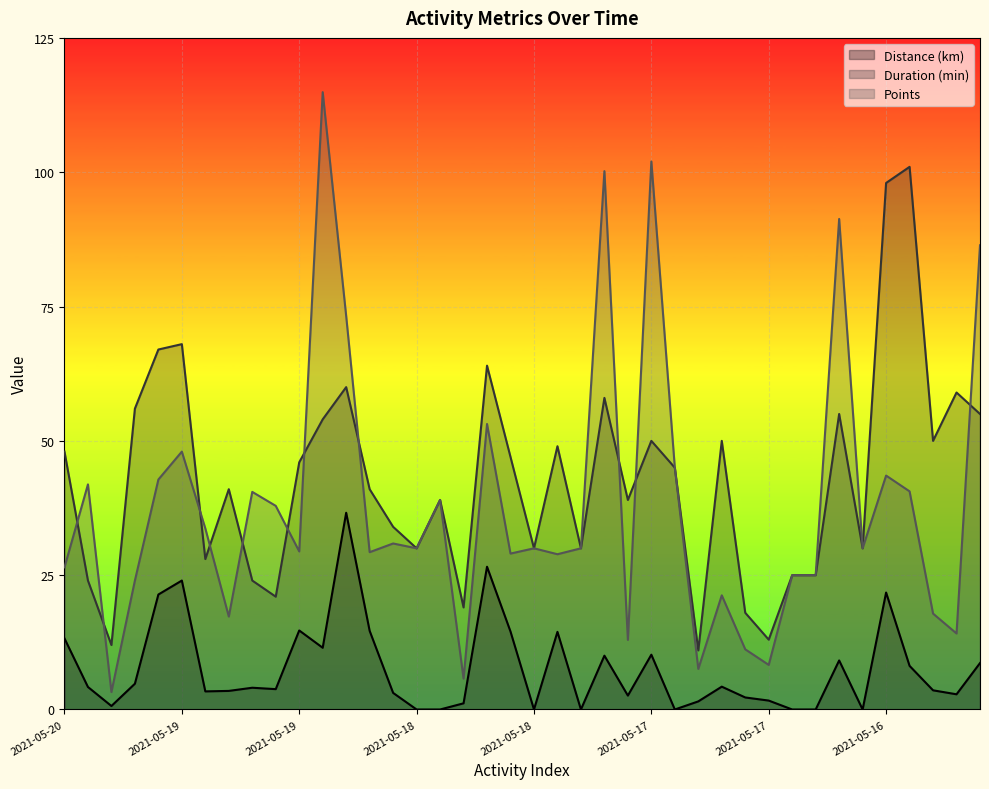

Reading left to right, extract all data points from this chart.

distance: 13.2	4.2	0.7	4.8	21.4	24.0	3.4	3.5	4.0	3.8	14.7	11.5	36.6	14.6	3.1	0.0	0.0	1.1	26.6	14.5	0.0	14.4	0.0	10.0	2.6	10.2	0.0	1.5	4.2	2.2	1.7	0.0	0.0	9.1	0.0	21.8	8.1	3.6	2.8	8.6
duration: 48.0	24.0	12.0	56.0	67.0	68.0	28.0	41.0	24.0	21.0	46.0	54.0	60.0	41.0	34.0	30.0	39.0	19.0	64.0	47.0	30.0	49.0	30.0	58.0	39.0	50.0	45.0	11.0	50.0	18.0	13.0	25.0	25.0	55.0	30.0	98.0	101.0	50.0	59.0	55.0
points: 26.5	41.9	3.2	24.0	42.8	48.0	33.7	17.3	40.5	37.9	29.4	114.9	73.2	29.3	30.9	30.0	39.0	5.8	53.1	29.0	30.0	28.9	30.0	100.2	12.9	102.0	45.0	7.5	21.2	11.2	8.3	25.0	25.0	91.3	30.0	43.5	40.6	17.9	14.2	86.4